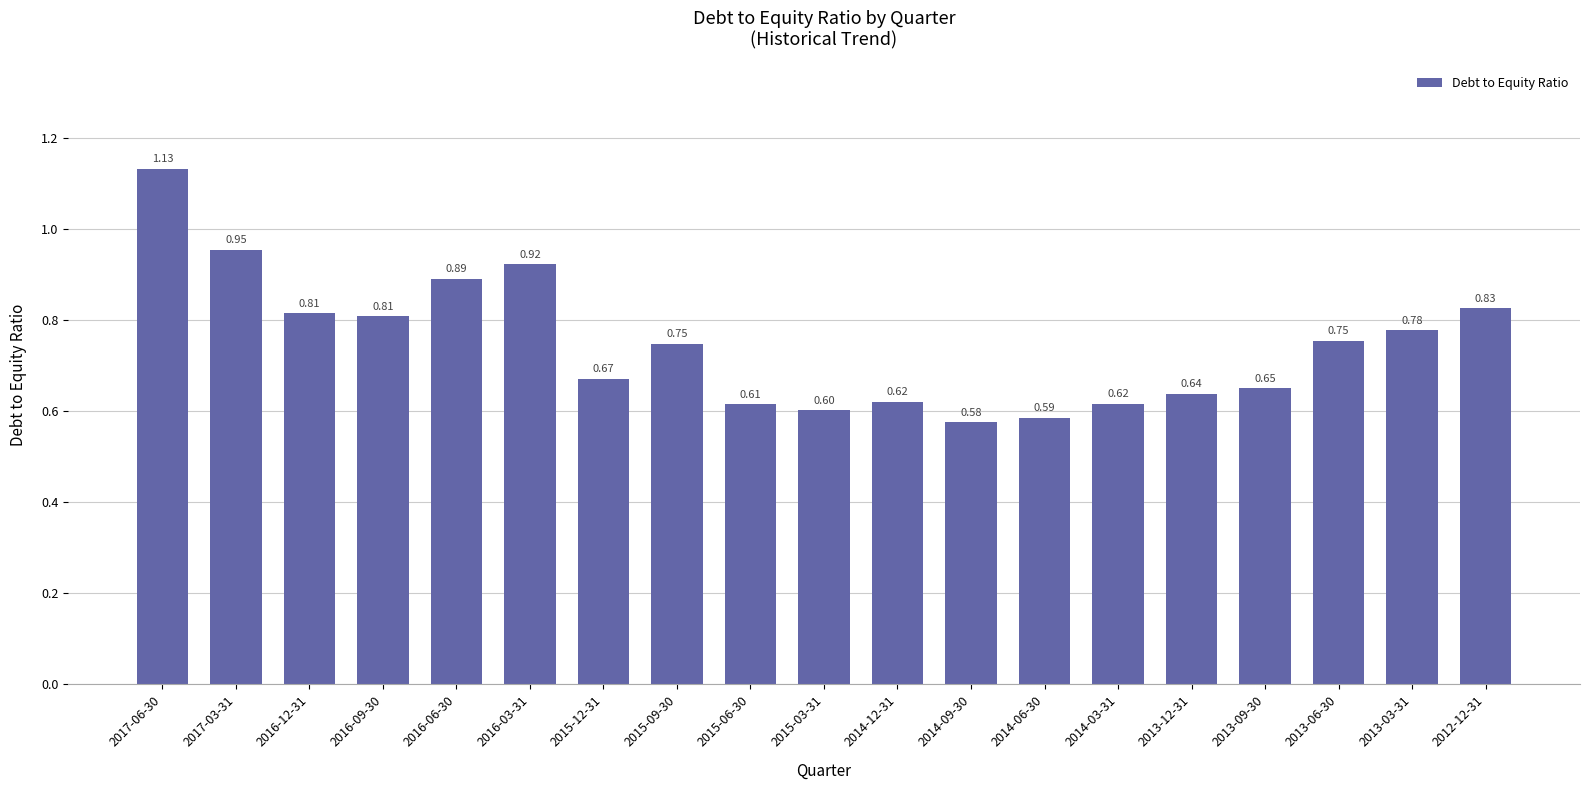

What is the sum of all values?

14.2